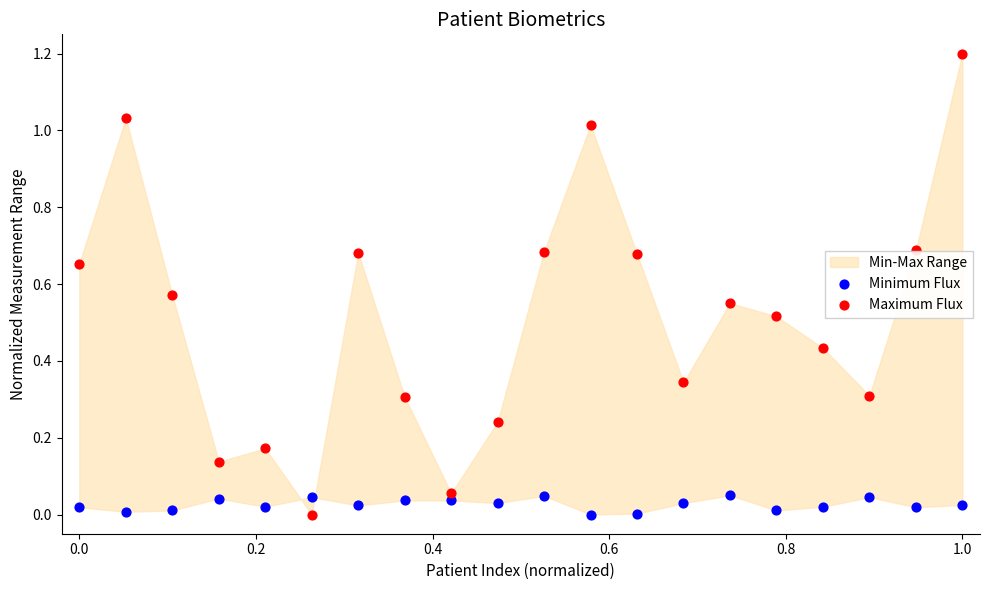

Which series reaches the maximum Y coordinate?

Maximum Flux